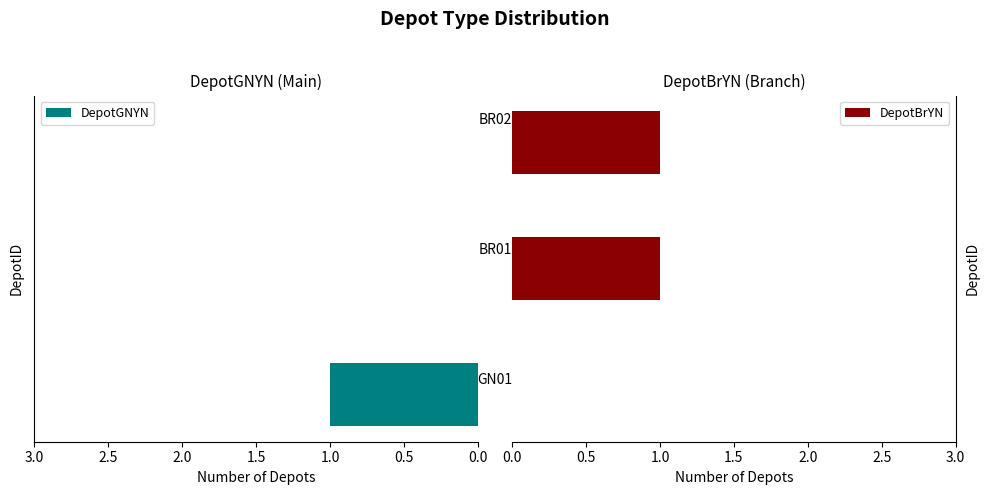

What is the maximum value for DepotBrYN?

1